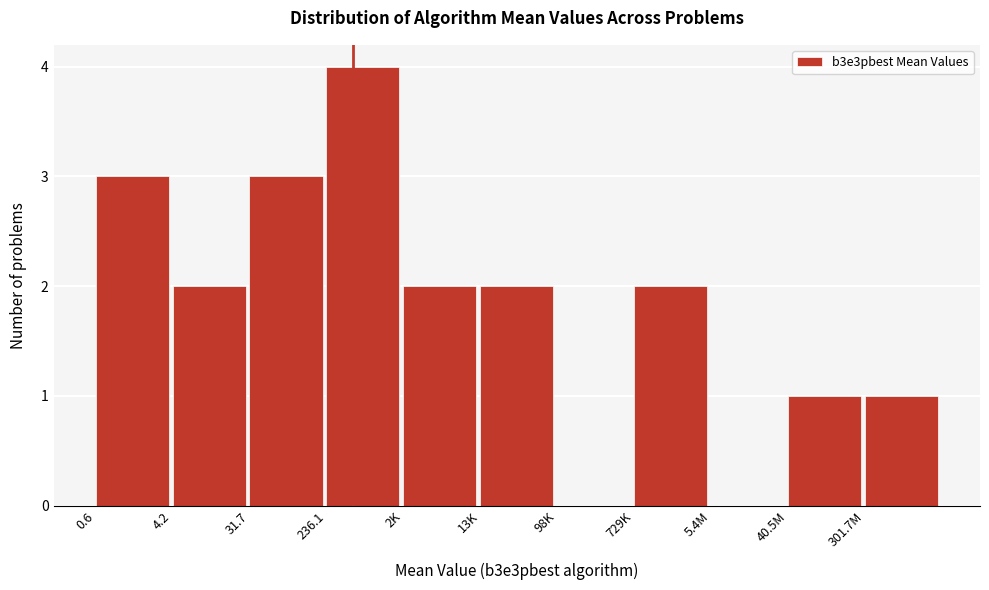

Reading left to right, list all the values displayed in this chart.

0.6=3	4.2=2	31.7=3	236.1=4	2K=2	13K=2	98K=0	729K=2	5.4M=0	40.5M=1	301.7M=1